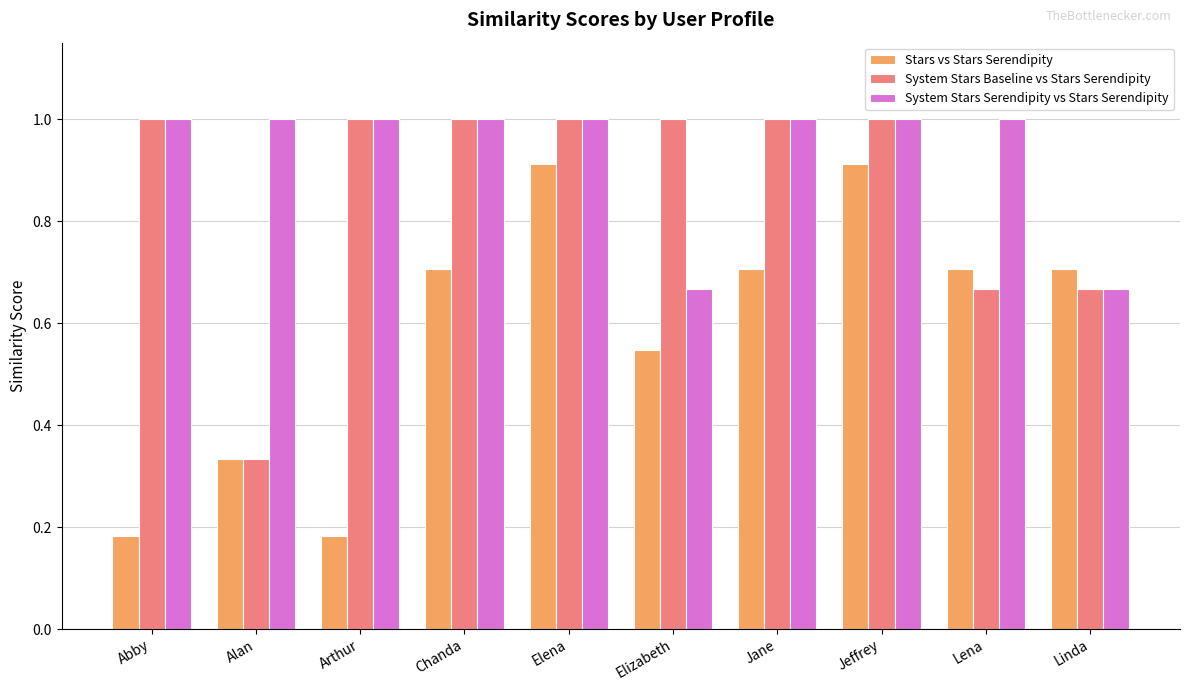

Between Alan and Chanda, which series saw the biggest shift?

System Stars Baseline vs Stars Serendipity